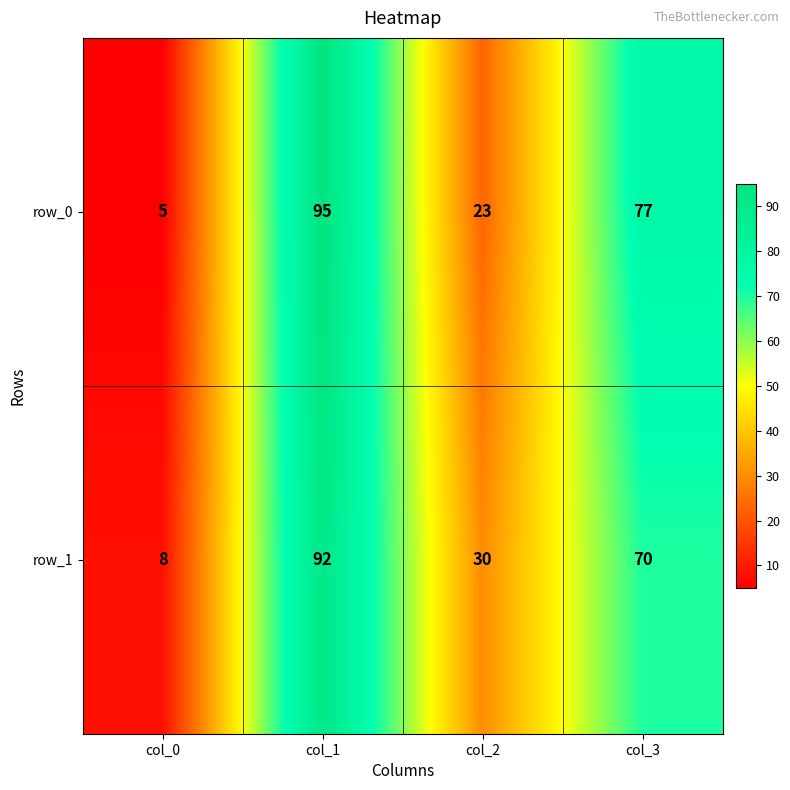

How many values in the row_0 series are below 77?

2